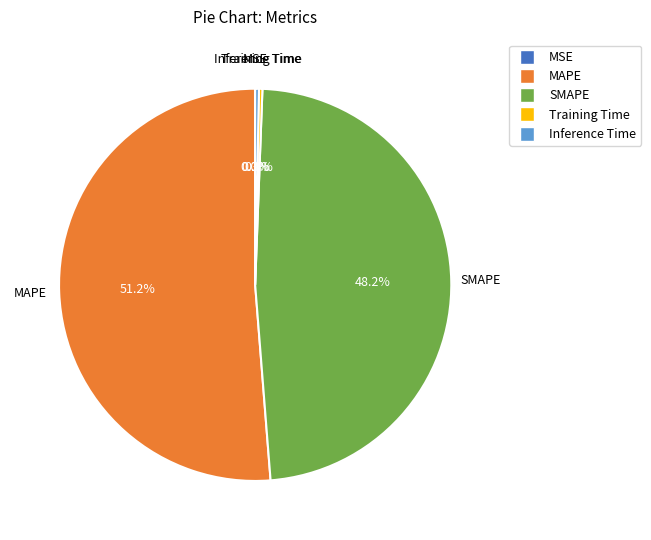

Does MAPE account for over 50% of the chart?

Yes